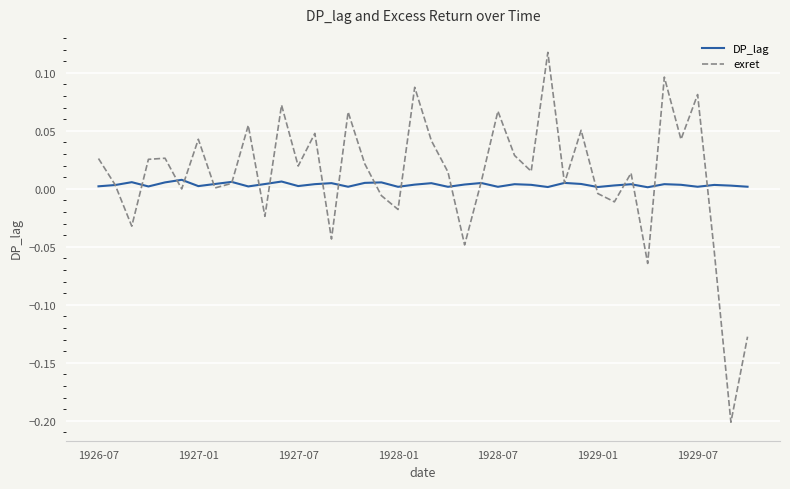

Which series has the largest range (max minus min)?

exret